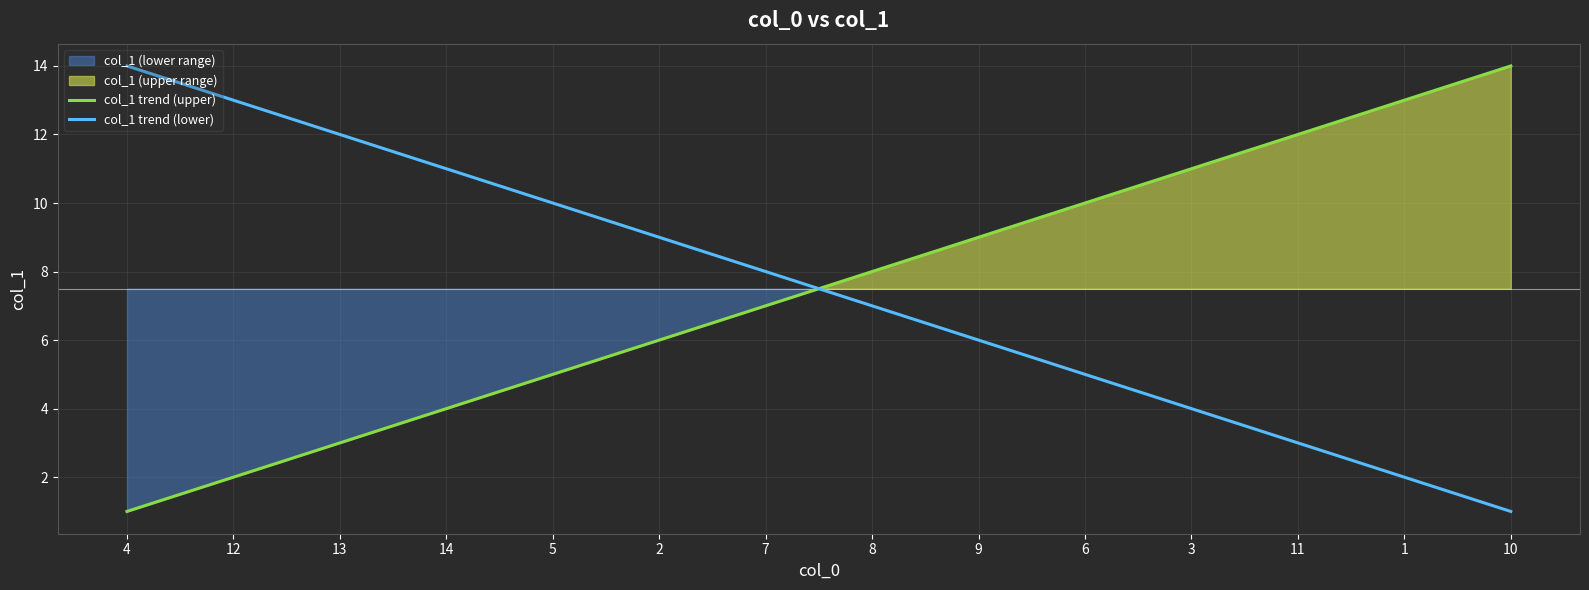

The value of col_1 trend (lower) at 6 is 5. True or false?

True